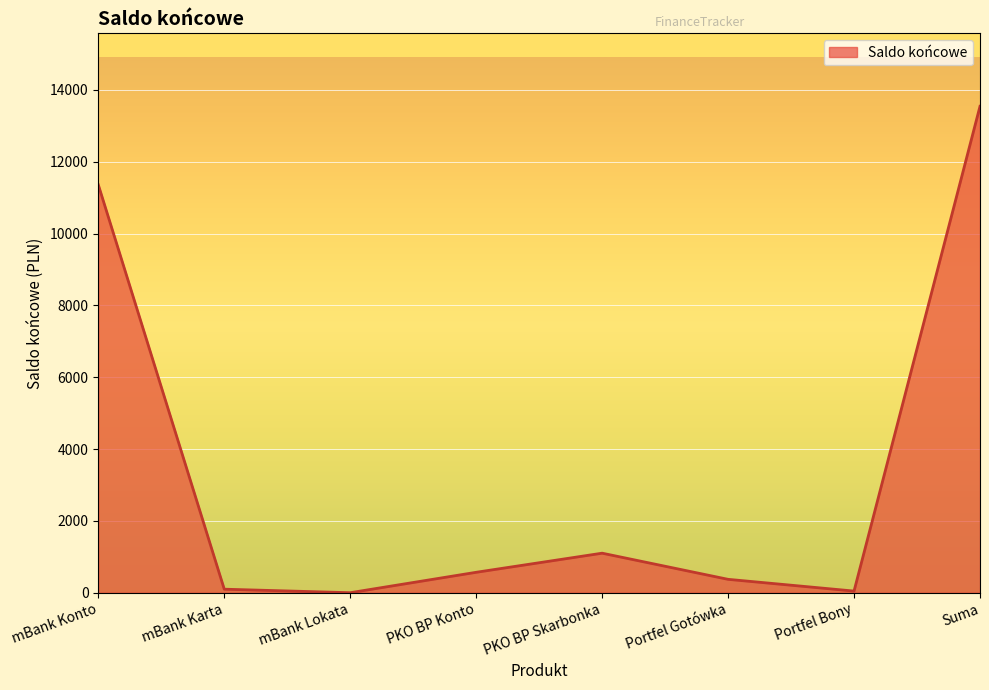

Where does the data first go above 568?

mBank Konto